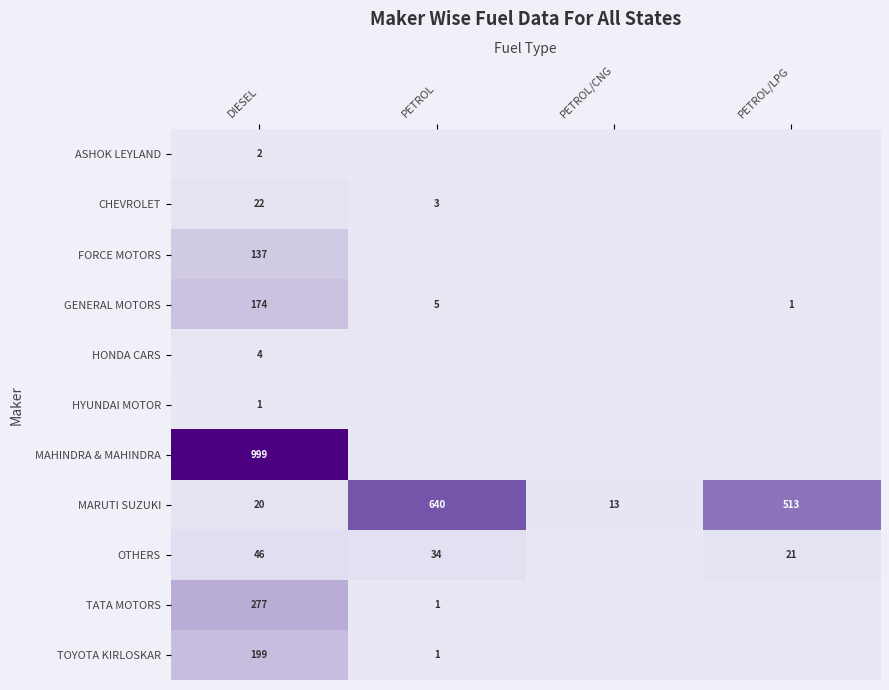

List the labels in order of MARUTI SUZUKI value, largest first.

PETROL, PETROL/LPG, DIESEL, PETROL/CNG